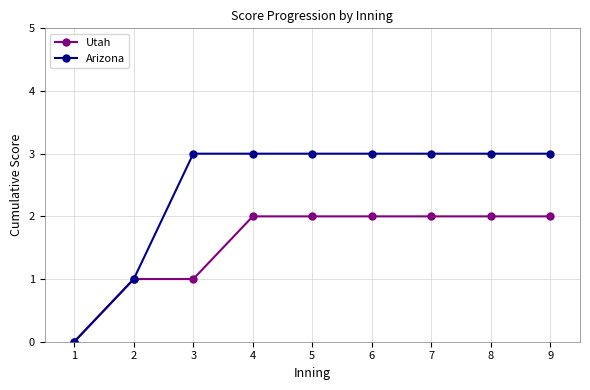

What is the difference between the maximum and second lowest values in the Arizona series?

2